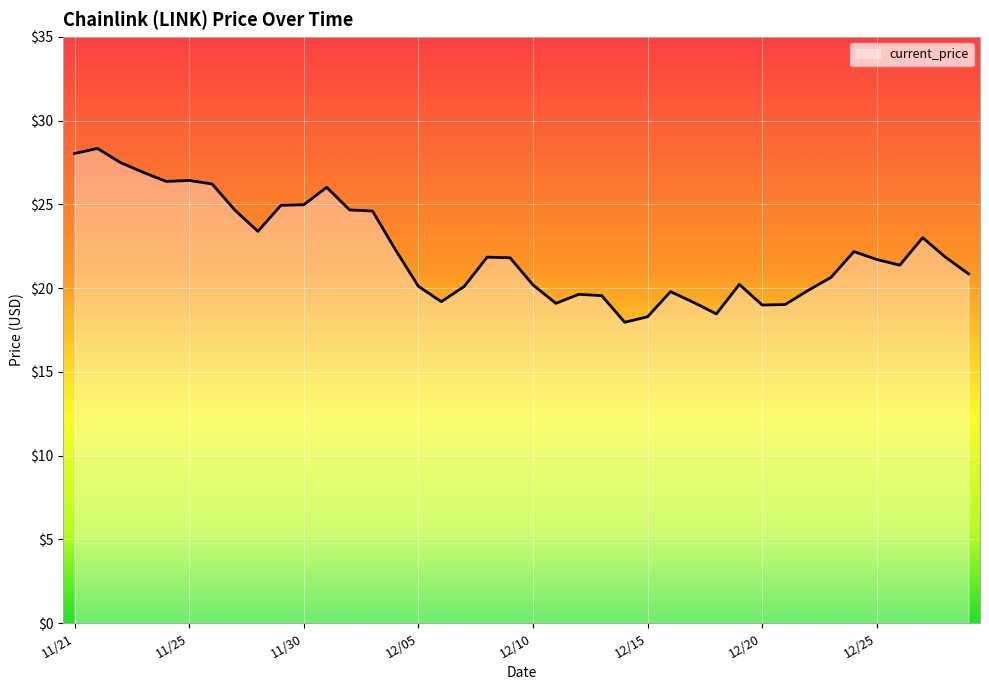

What is the smallest value displayed?

18.0